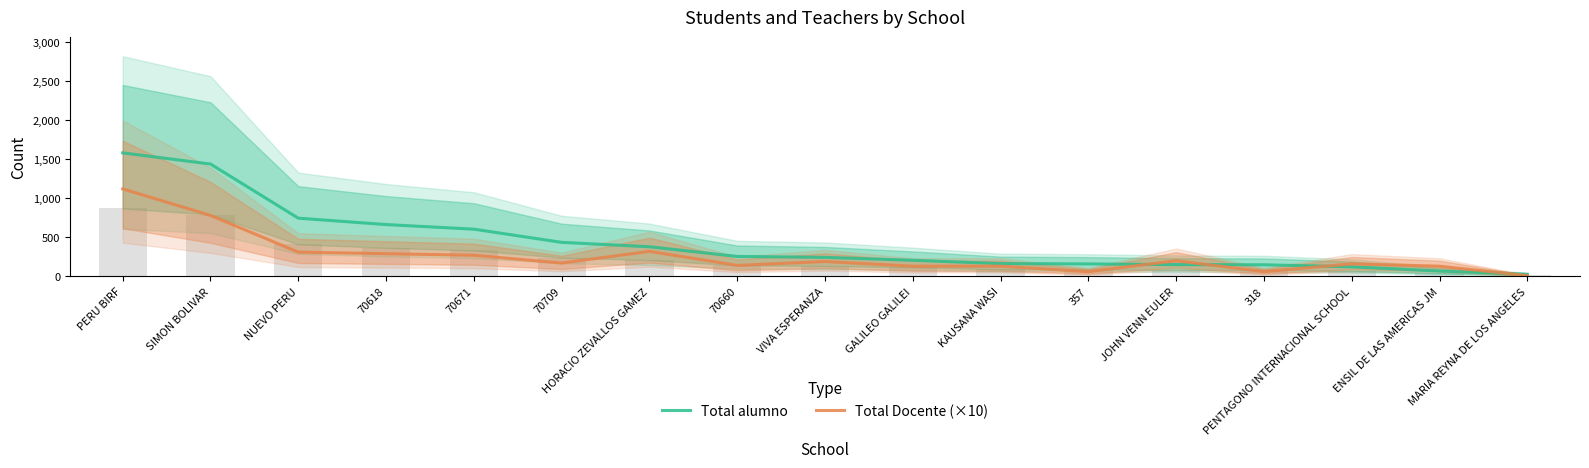

What is the difference between the maximum and second lowest values in the Total alumno series?

1513